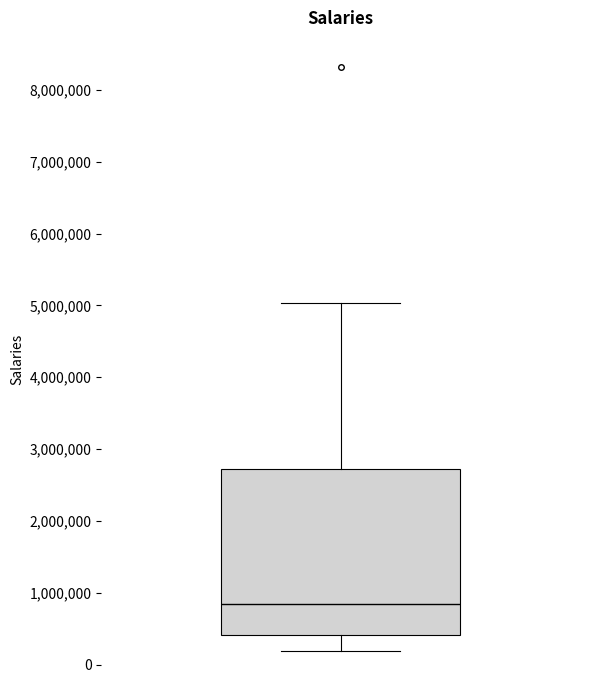

Where does the lower whisker of the box end on the y-axis? The values are not printed on the chart, so give them approximately, as read against the axis.

200000